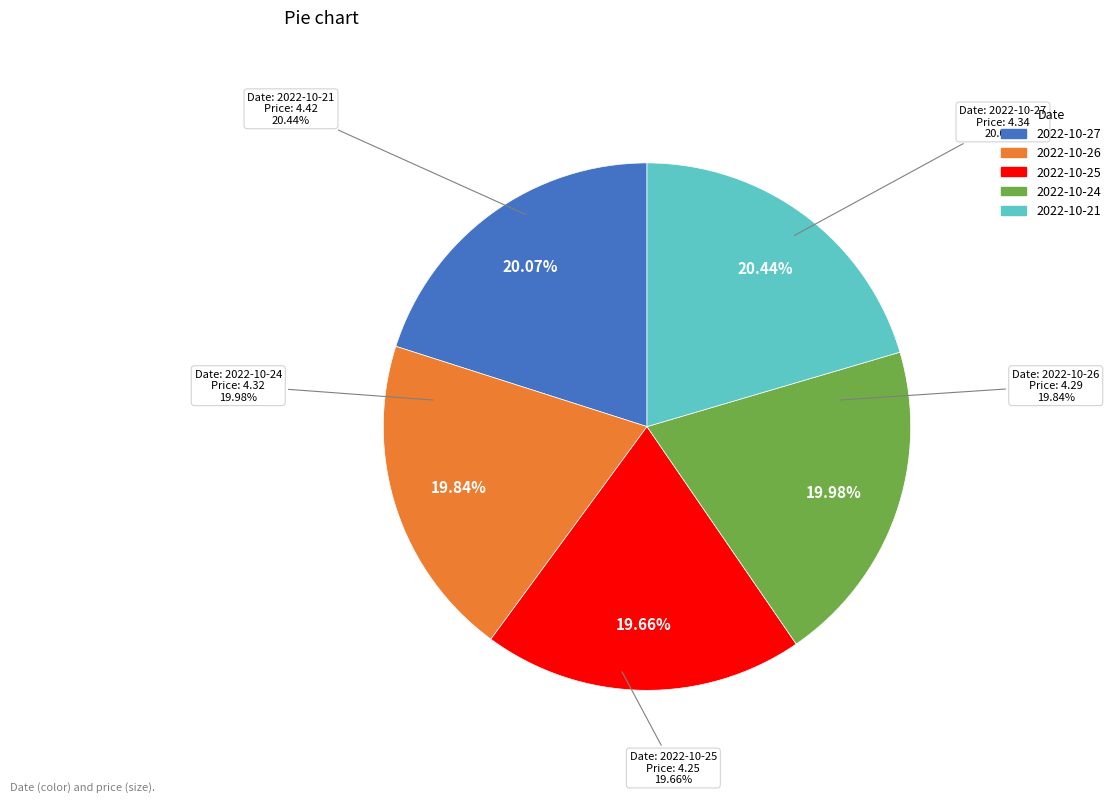

The 2022-10-26 slice represents 20% of the pie. True or false?

True